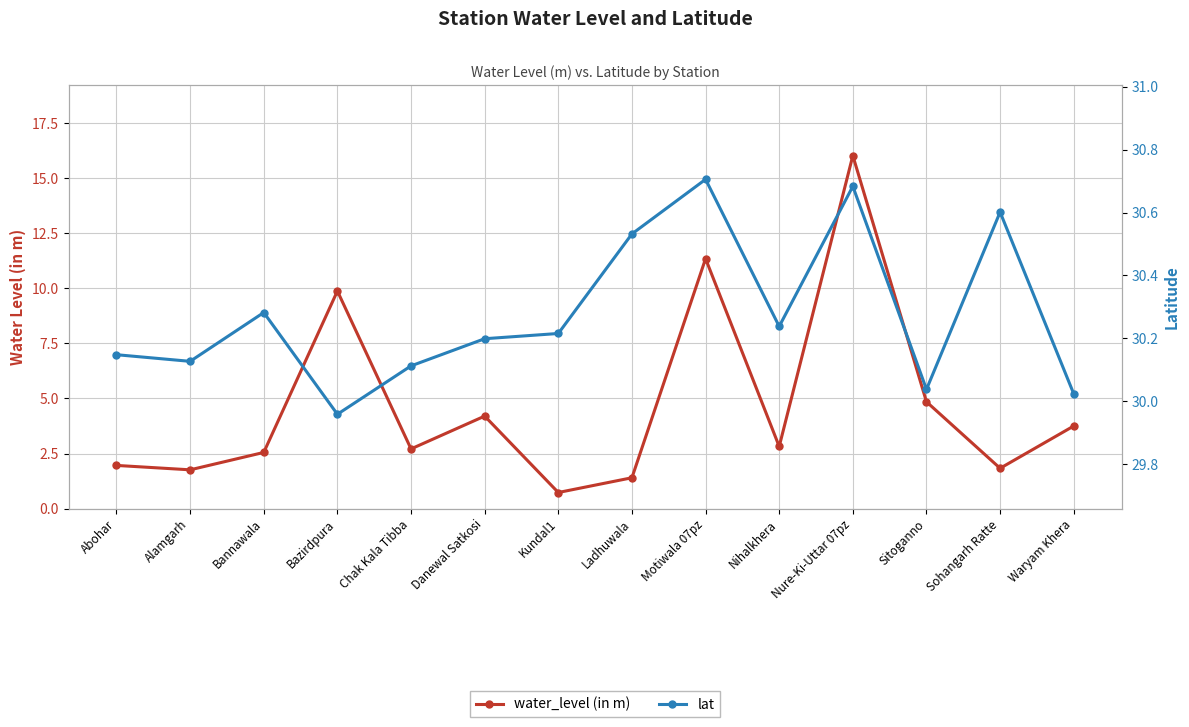

What is the label of the 10th point from the right?

Chak Kala Tibba